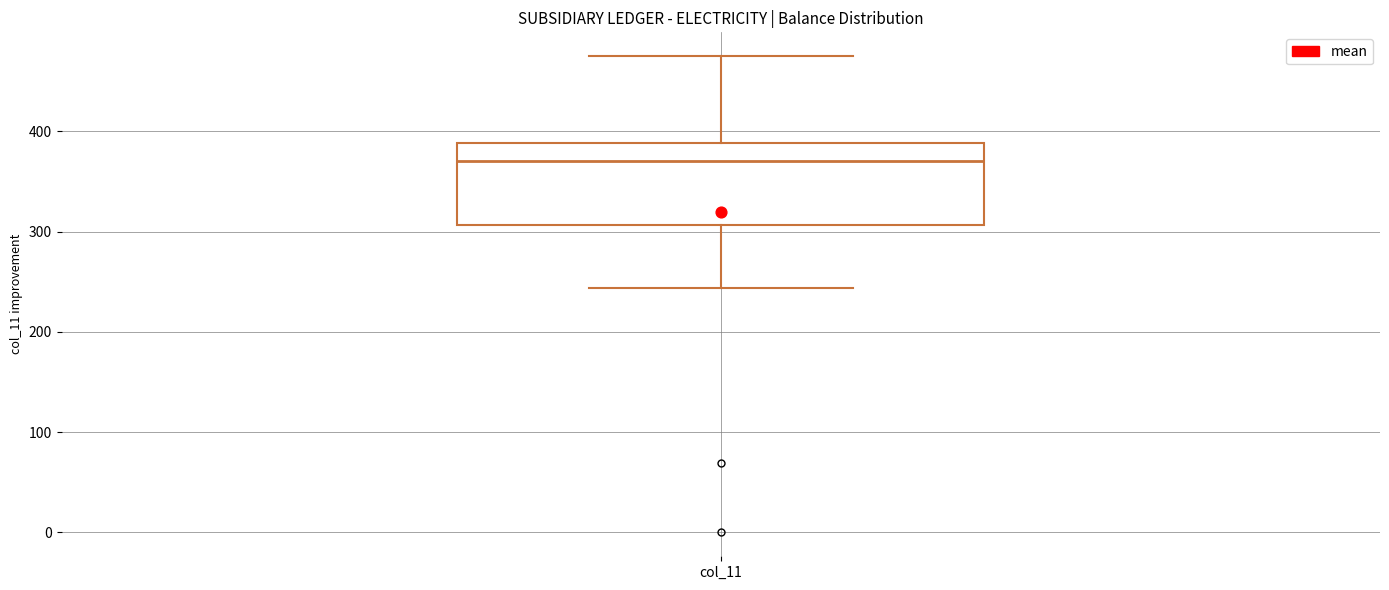

Read this box plot against the y-axis: the position of the median line, the range covered by the box, and the ends of both whiskers. The values are not printed on the chart, so give them approximately, as read against the axis.

median 370, box 310 to 390, whiskers 240 to 480